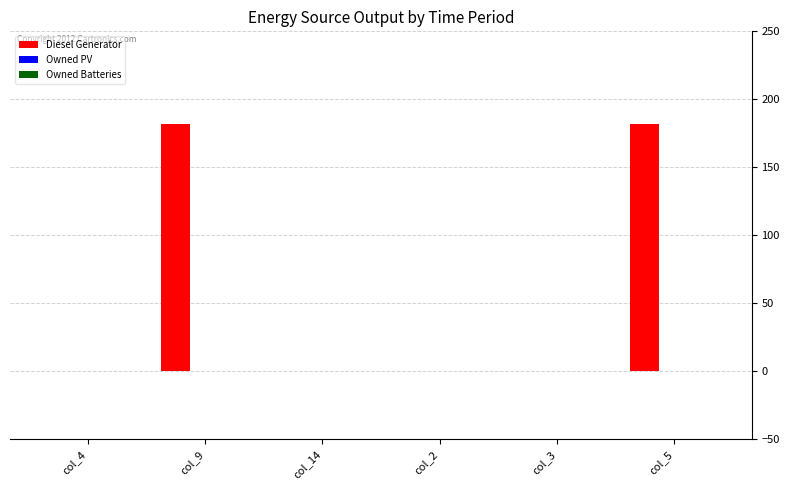

Are the bars grouped side by side (vs. stacked)?

No